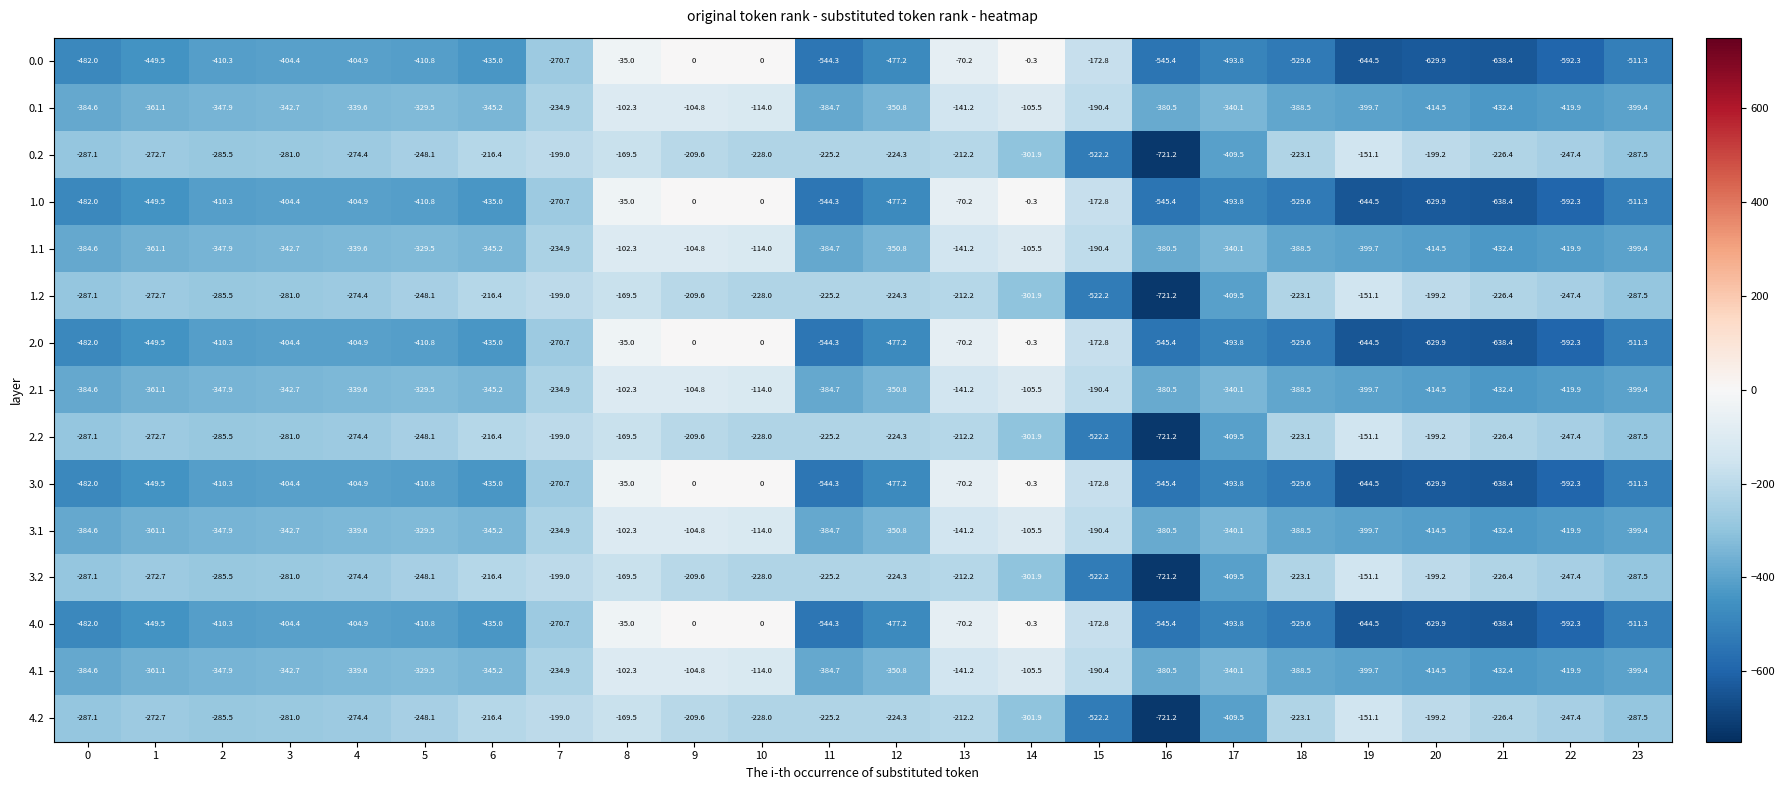

At which category does the chart reach its minimum across all series?

16